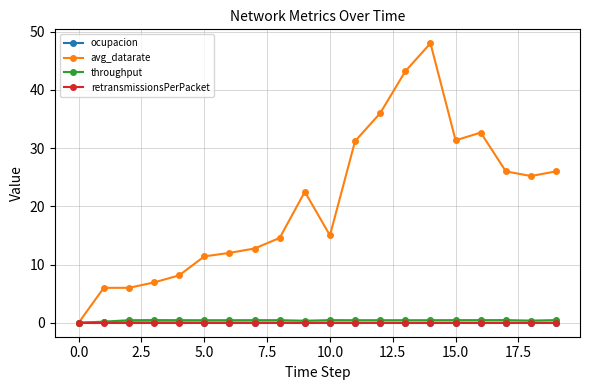

True or false: avg_datarate has more than 2 points higher than both neighbors.

True